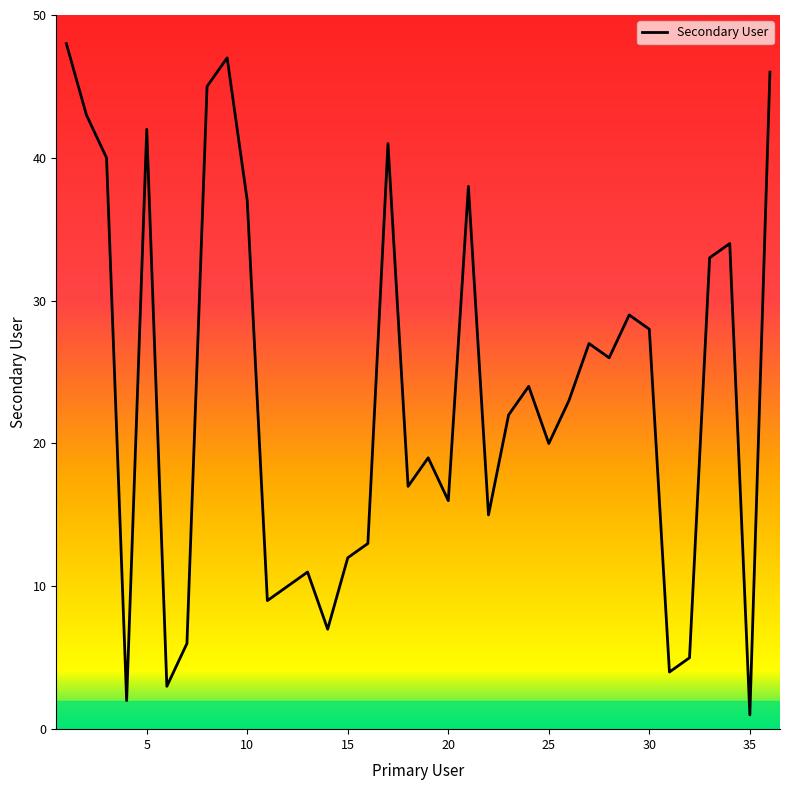

How many interior local valleys (lower than both neighbors) does the data have?

11